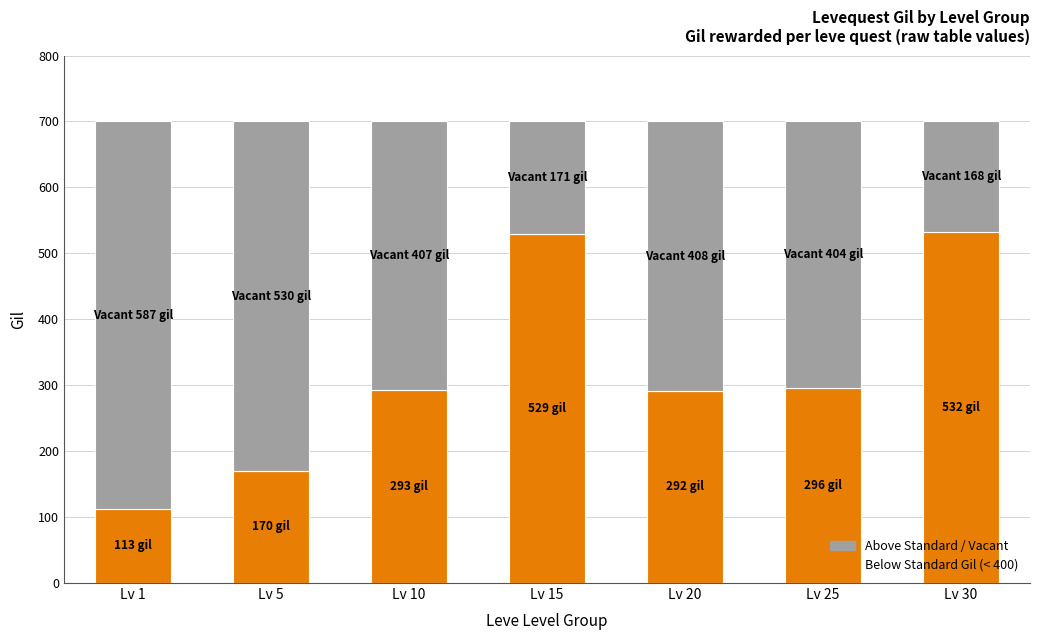

What is the total value across all series at Lv 25?

700